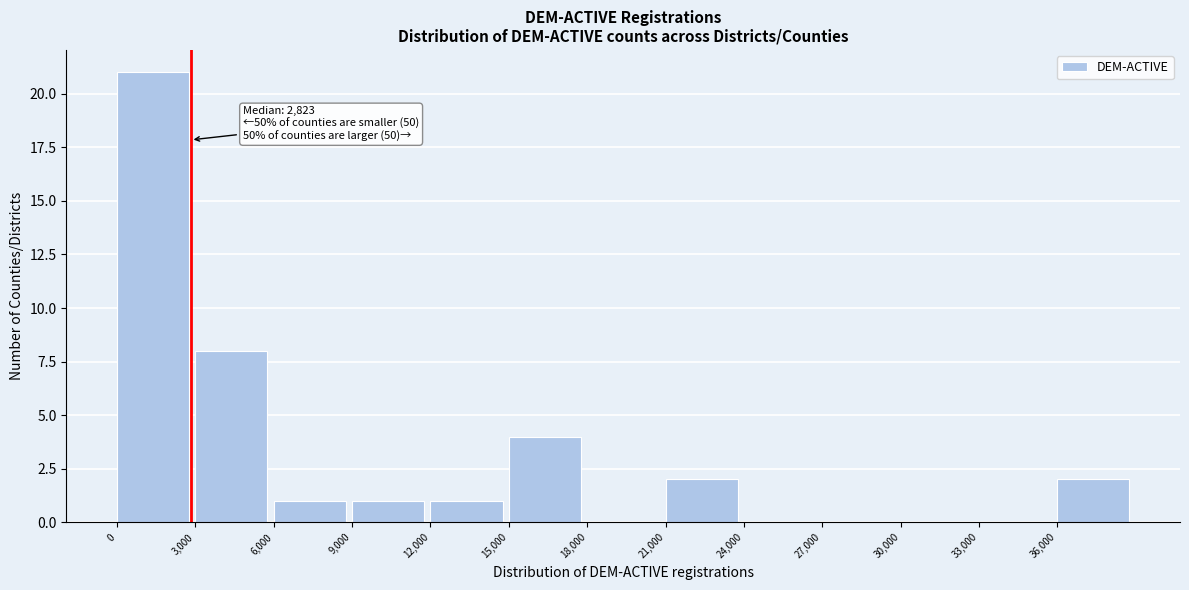

Over which range of the x-axis is the bar tallest?

0 to 3000